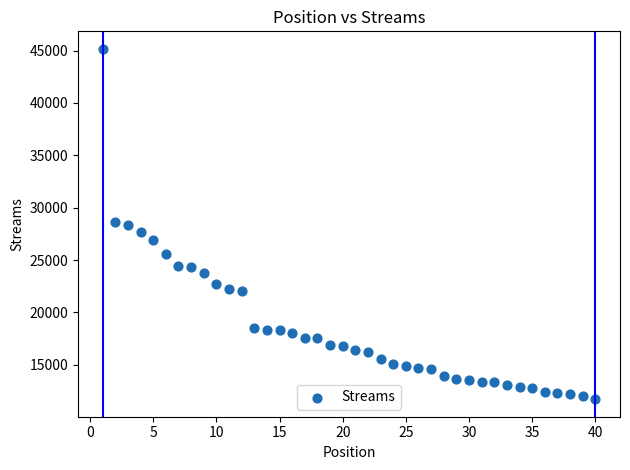

What is the range of Y values (max minus min)?

33437